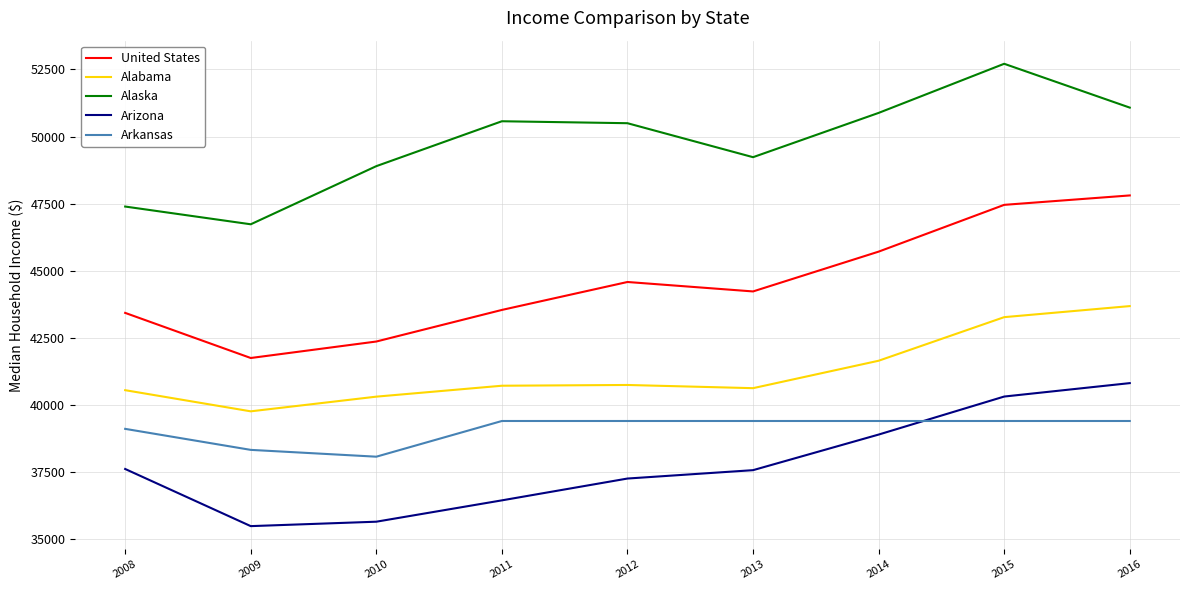

Is this an area chart (filled region under the line)?

No